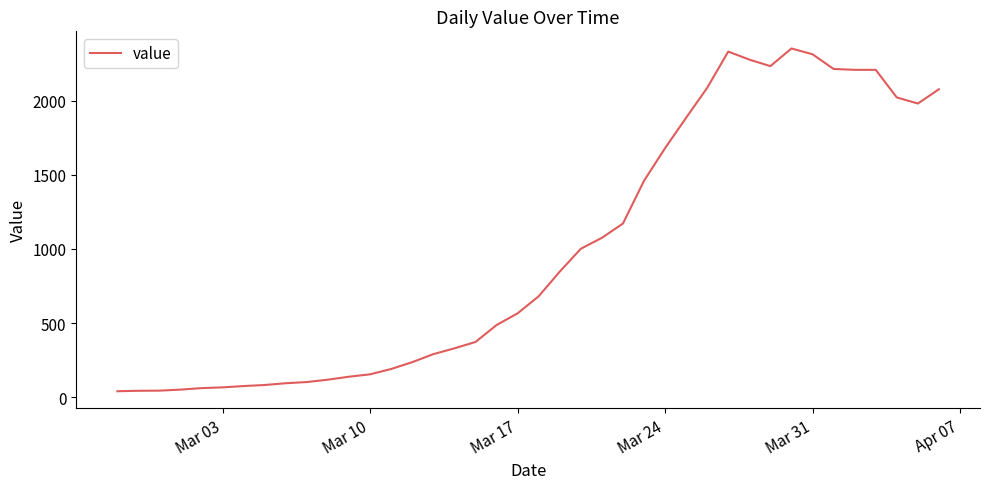

What is the difference between the maximum and minimum values?

2310